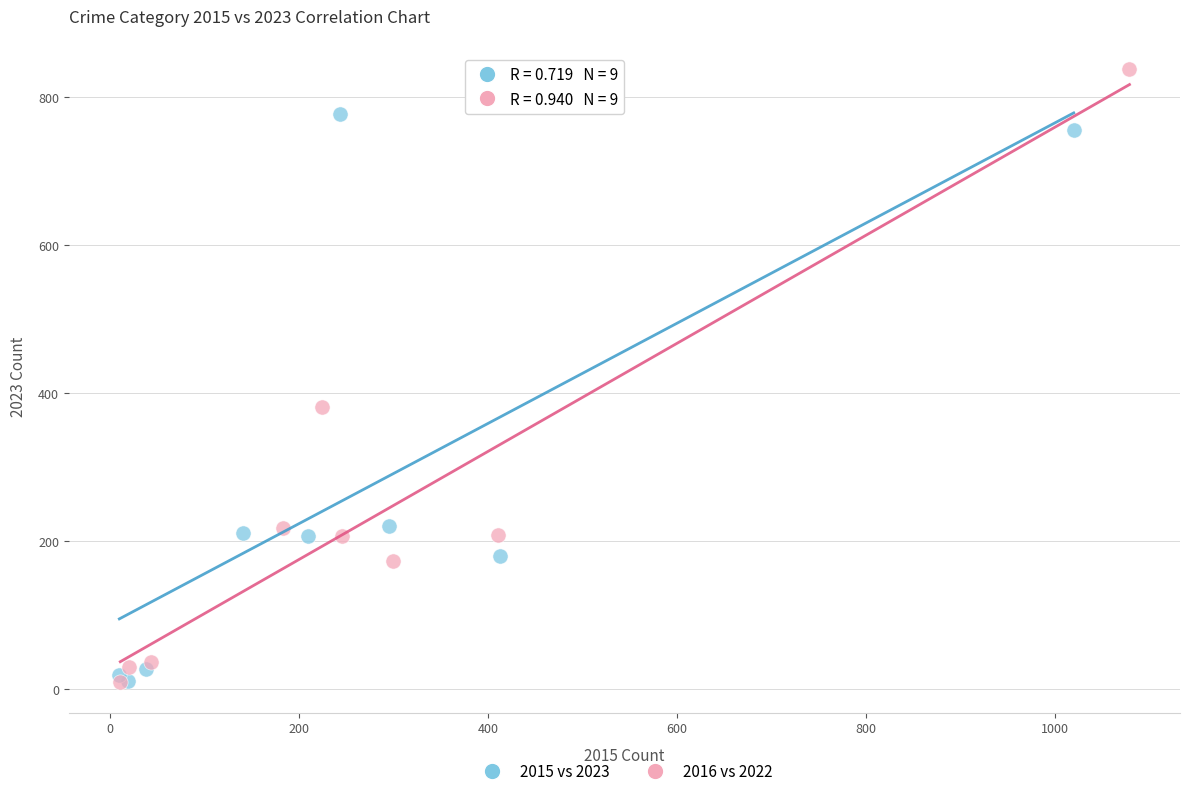

Which series has the largest Y range (max minus min)?

2016 vs 2022